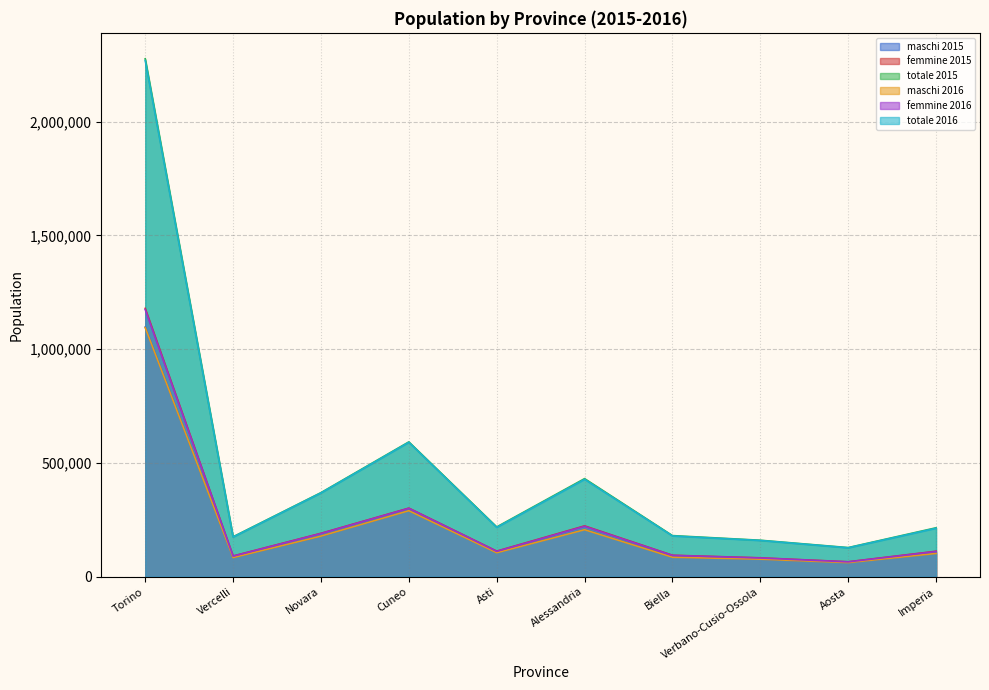

Which has a higher value, Vercelli or Torino?

Torino